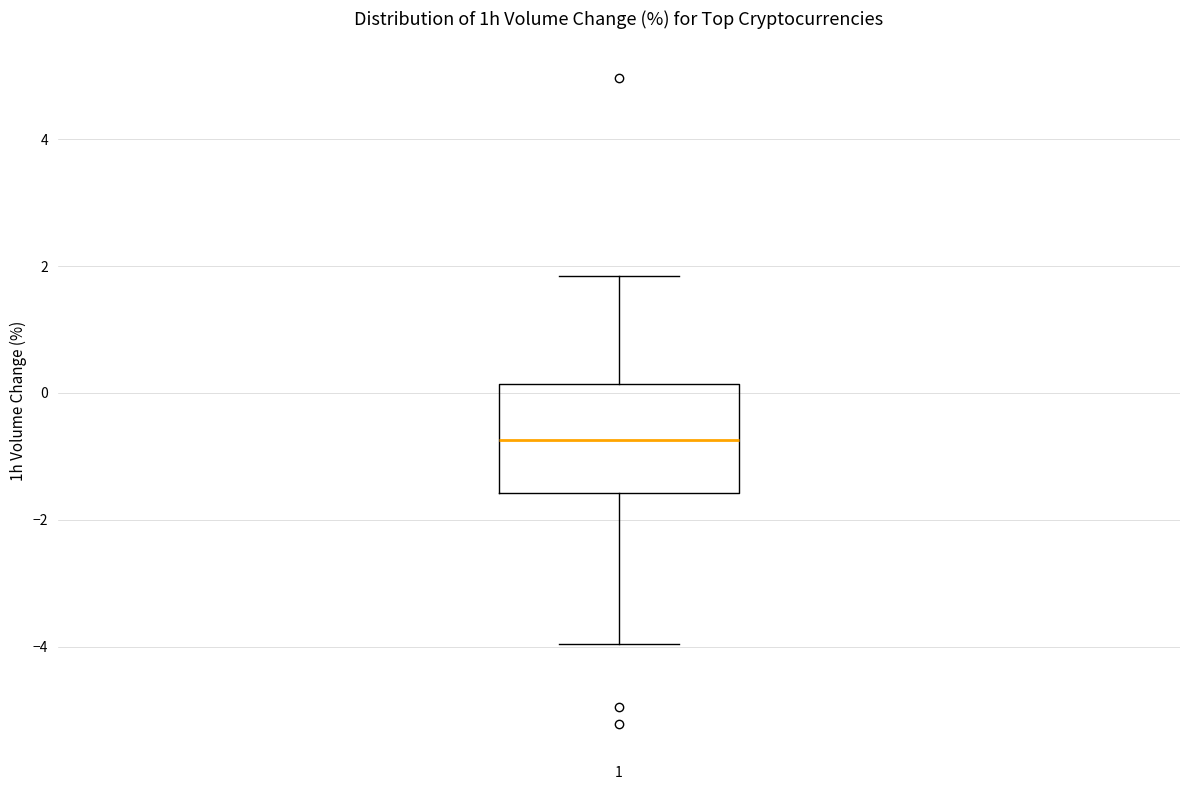

Where does the median line of the box at x = 1 sit on the y-axis? The values are not printed on the chart, so give them approximately, as read against the axis.

-0.8